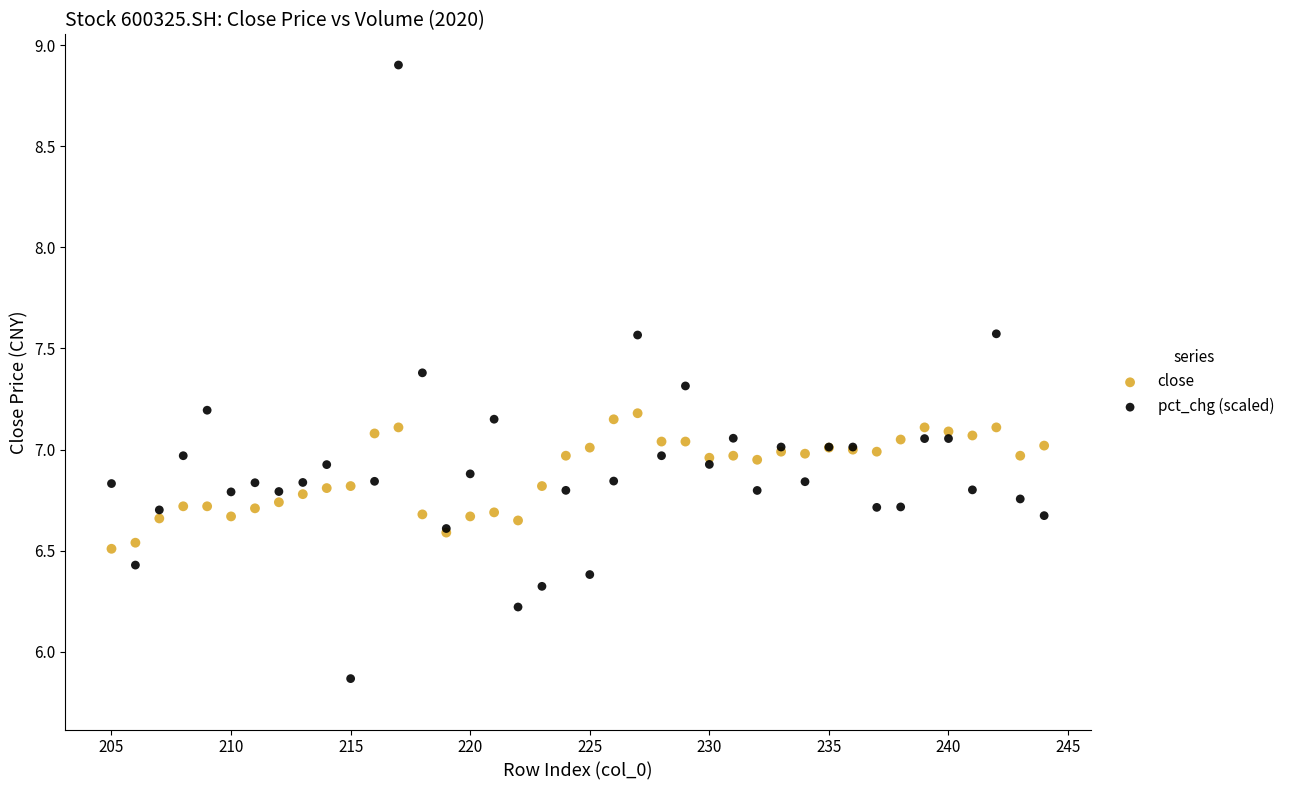

Which series reaches the minimum Y coordinate?

pct_chg (scaled)